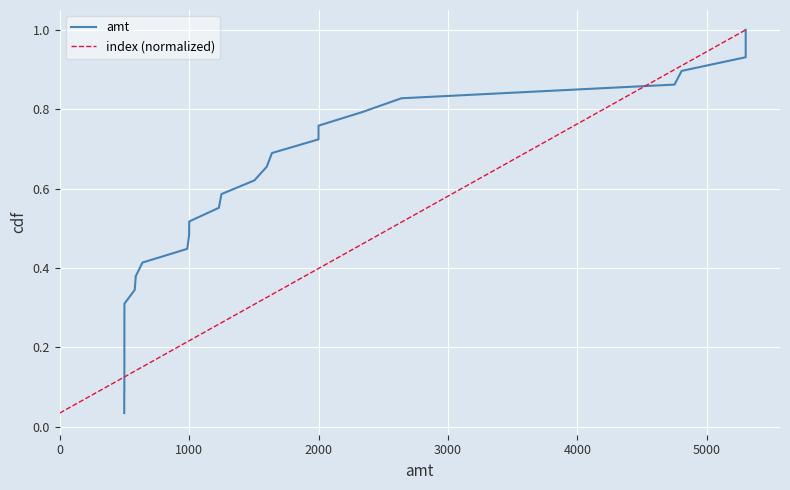

What is the difference between the maximum and second lowest values in the index (normalized) series?

0.9